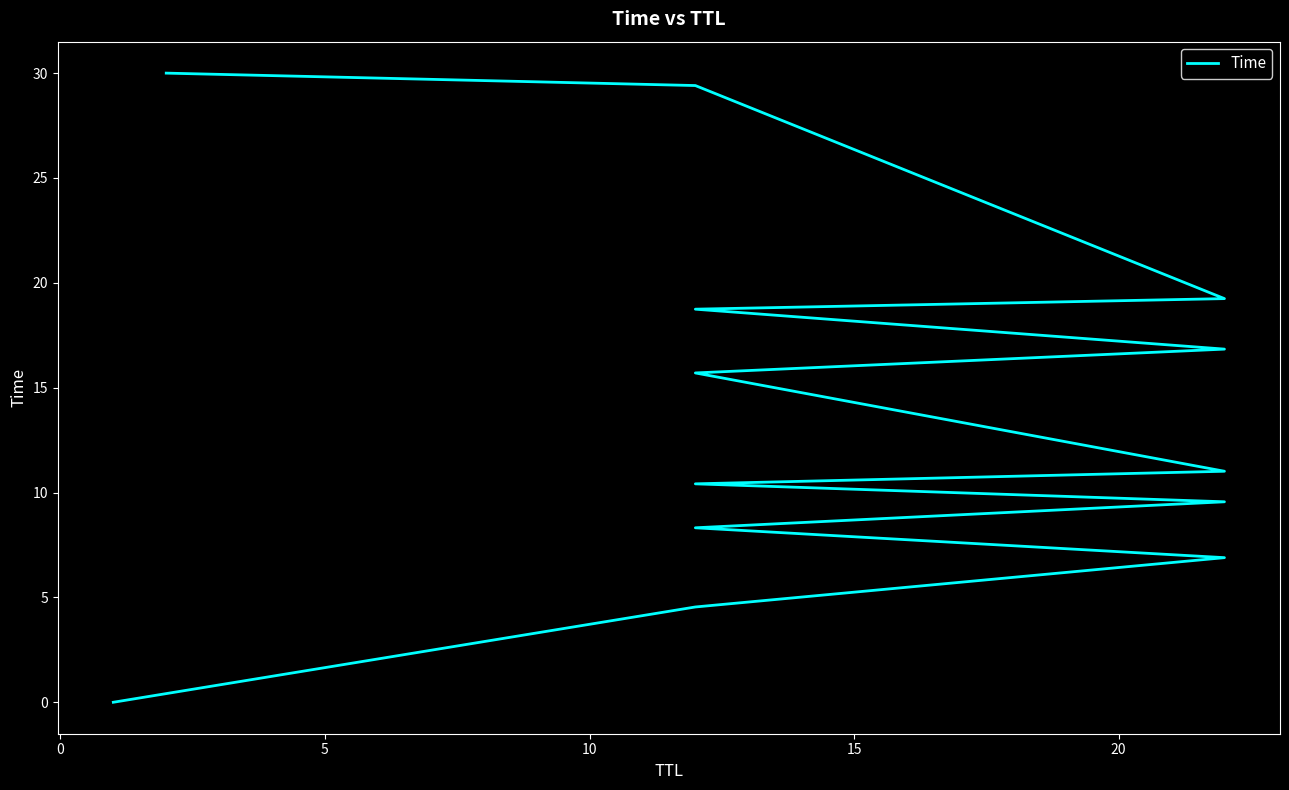

The chart shows a value of 6.6 at 8. True or false?

False